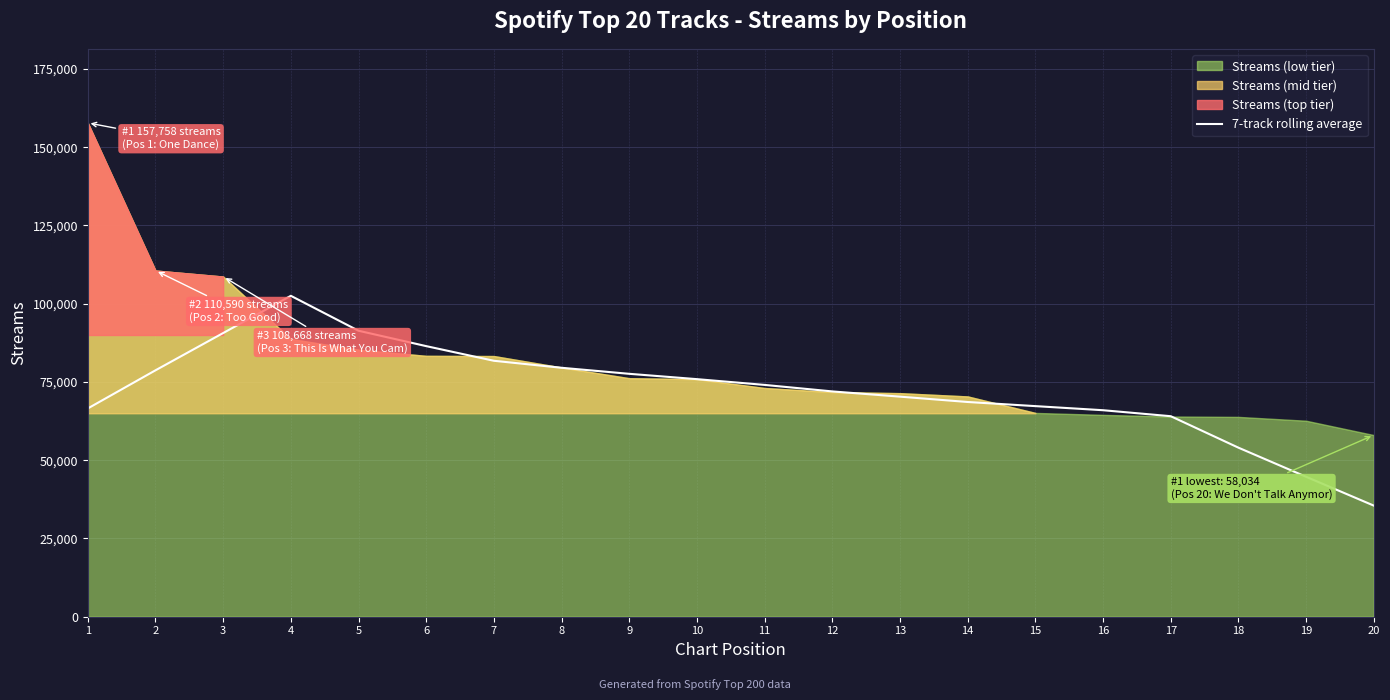

List the labels in order of value, smallest first.

20, 19, 18, 17, 16, 1, 15, 14, 13, 12, 11, 10, 9, 2, 8, 7, 6, 3, 5, 4